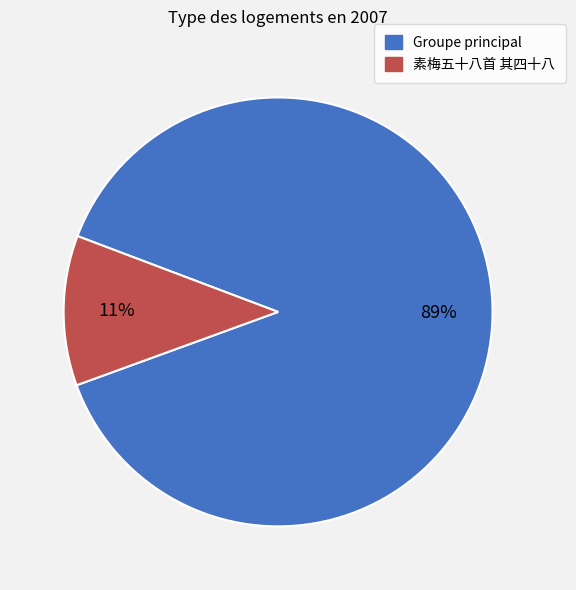

Is there a majority slice in this chart?

Yes